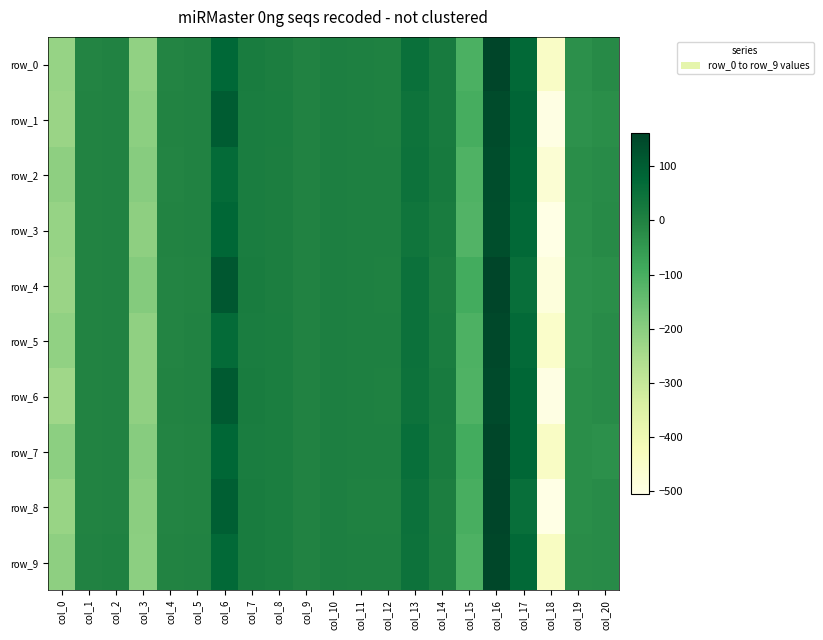

What is the highest value of the row_3 series?

135.0